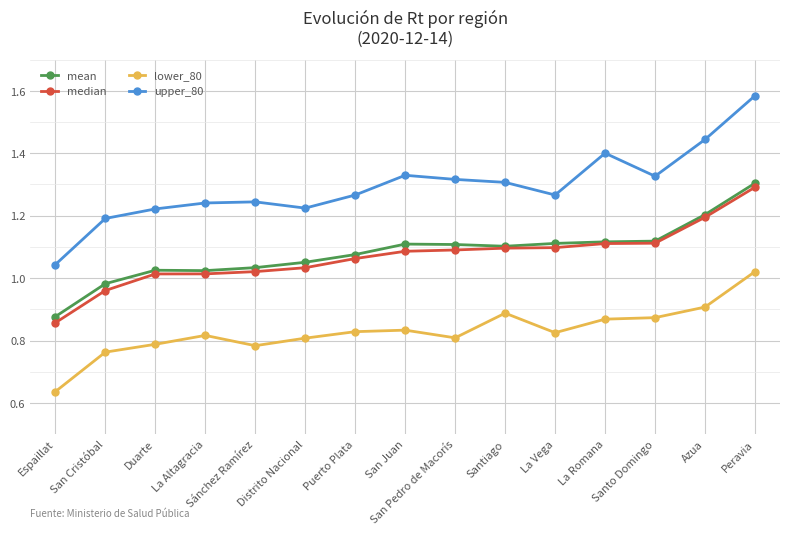

Does the chart have visible grid lines?

Yes